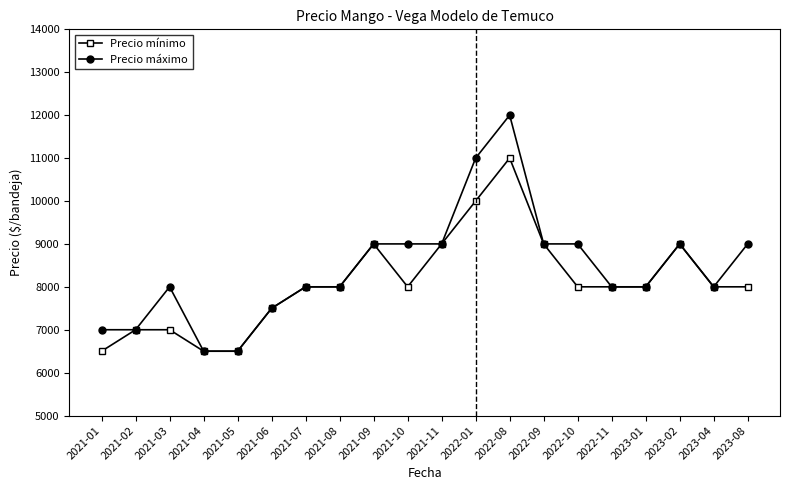

The Precio máximo series shows 4272 at 2021-11. True or false?

False